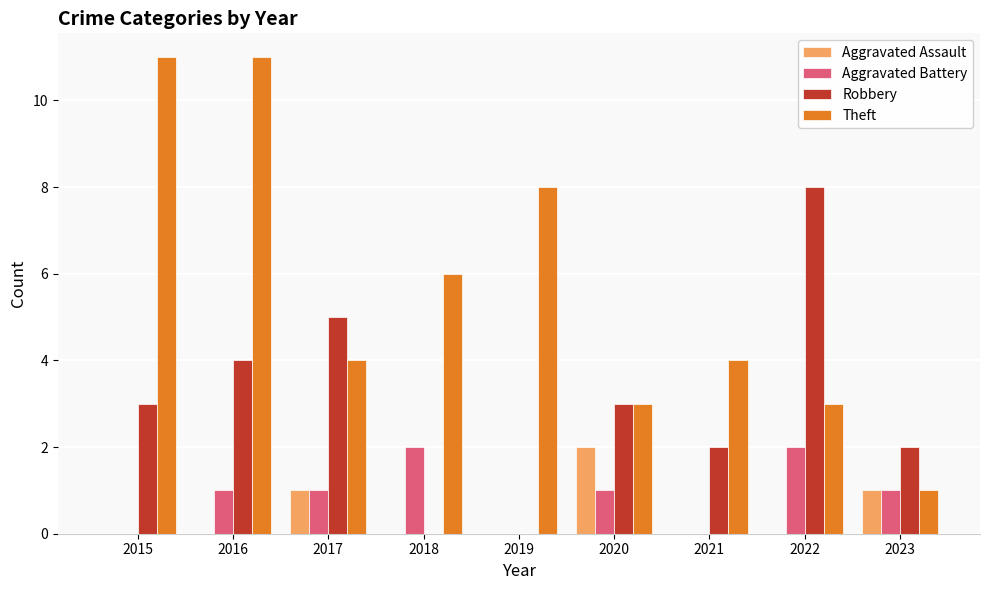

Reading left to right, what are all the values shown in this chart?

Aggravated Assault: 0	0	1	0	0	2	0	0	1
Aggravated Battery: 0	1	1	2	0	1	0	2	1
Robbery: 3	4	5	0	0	3	2	8	2
Theft: 11	11	4	6	8	3	4	3	1